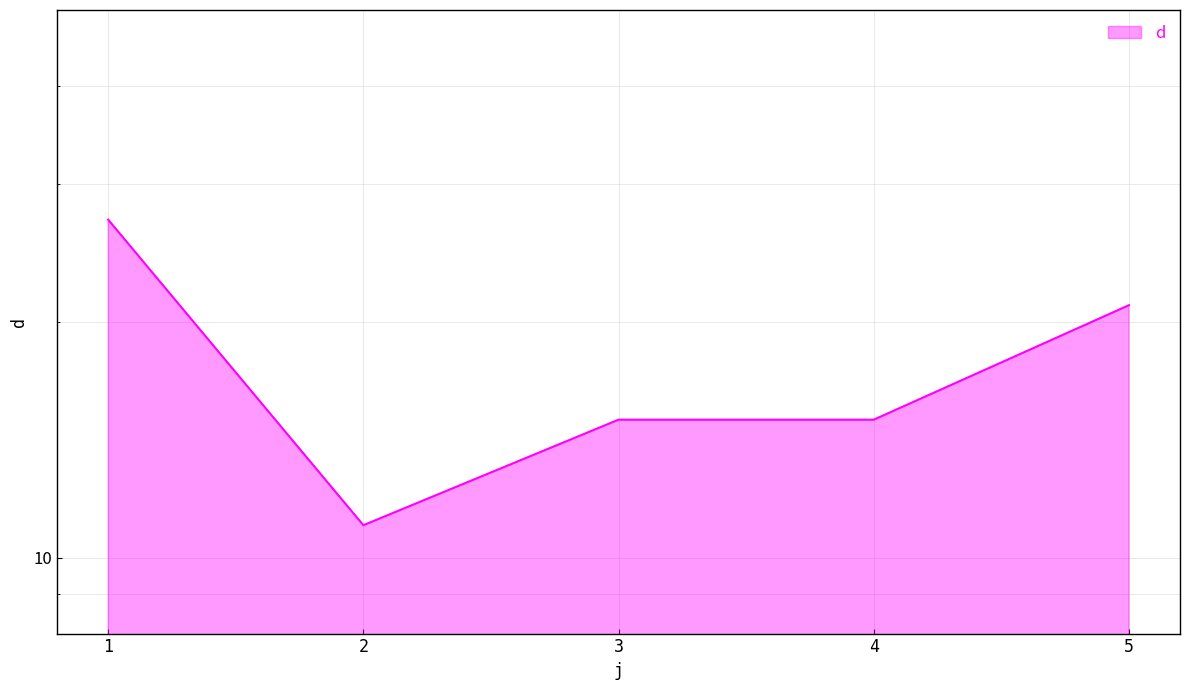

What is the greatest value displayed?

27